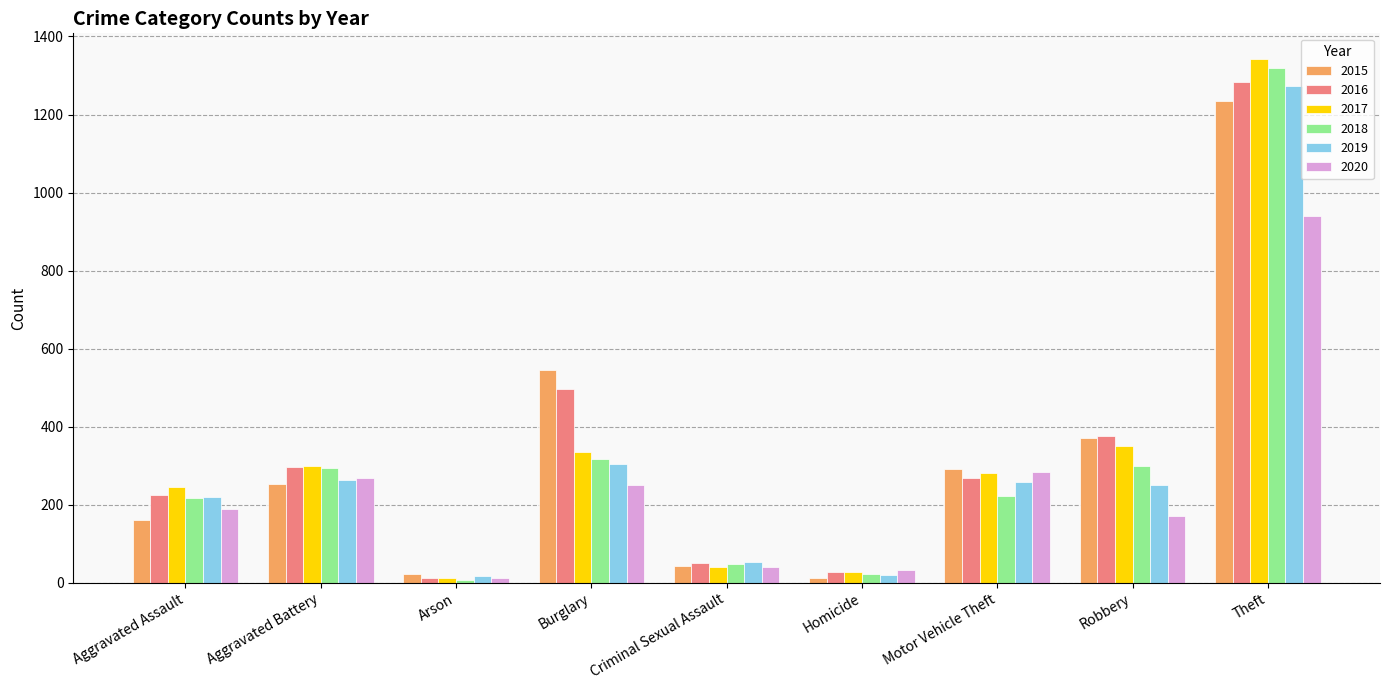

True or false: 2017 has a value of 866 at Theft.

False